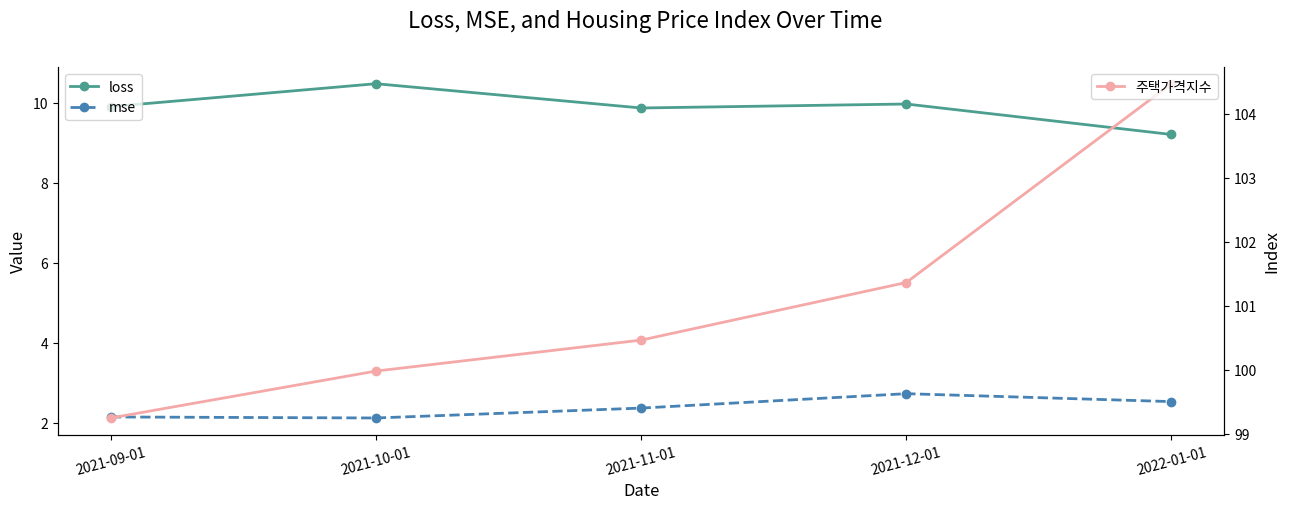

What is the smallest value displayed?

2.1